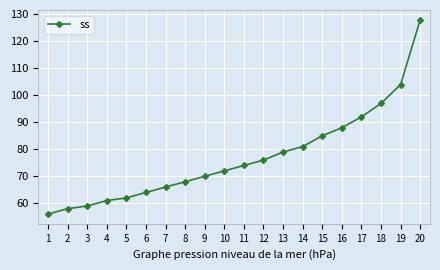

True or false: the data has more than 1 interior local peaks.

False